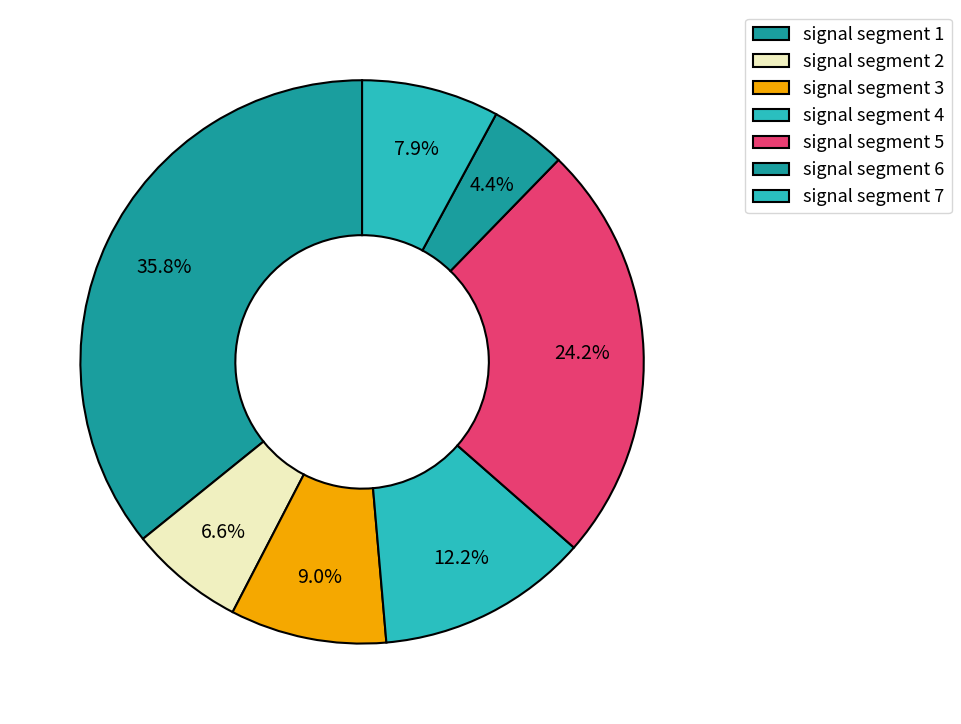

How many segments does this pie chart have?

7